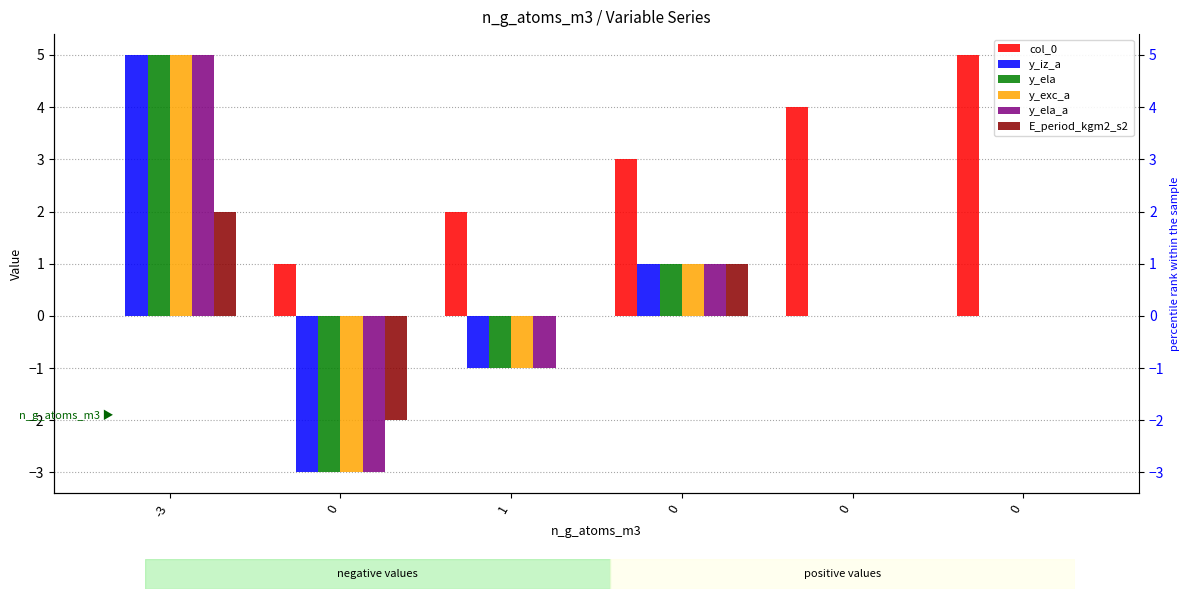

Is the value of E_period_kgm2_s2 at 0 greater than the value of col_0 at -3?

No